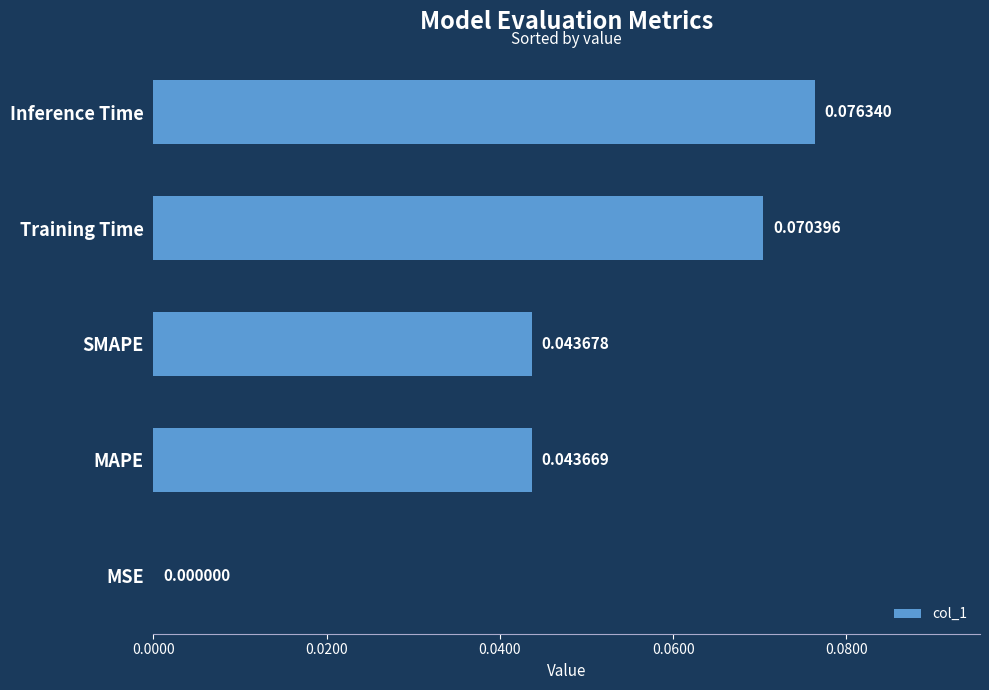

Which category has the highest value across all series?

Inference Time